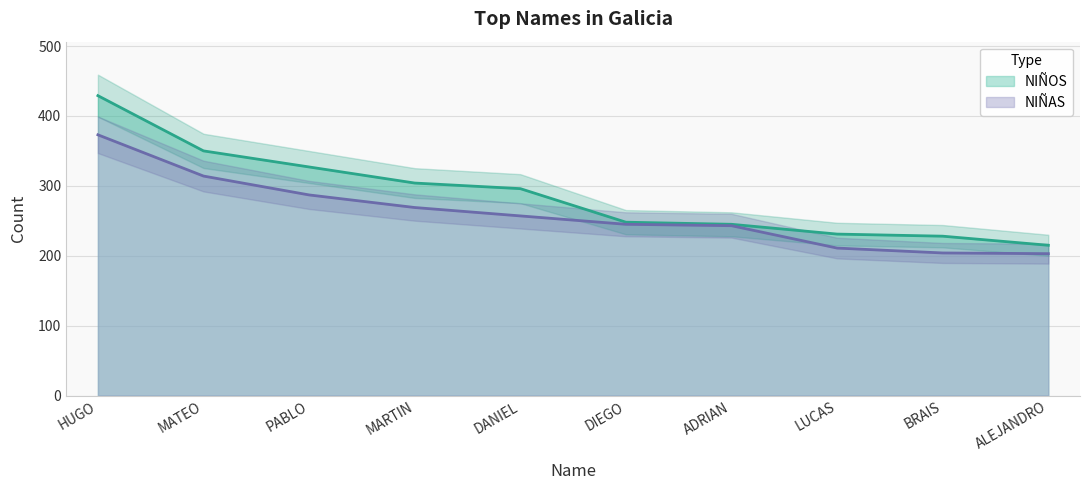

At which category is the sum across all series the highest?

HUGO